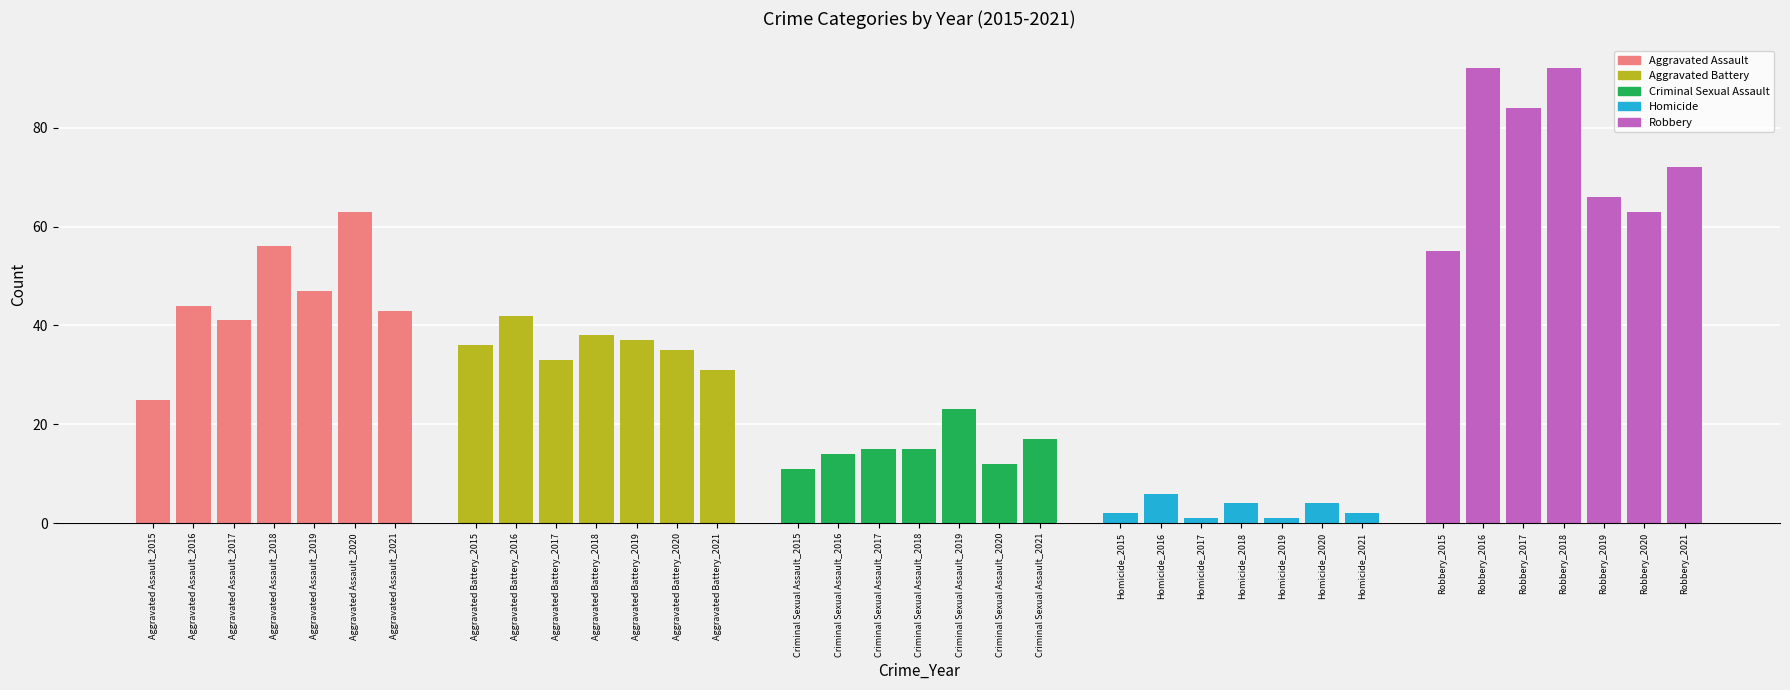

Reading right to left, list all the values displayed in this chart.

Aggravated Assault: 43	63	47	56	41	44	25
Aggravated Battery: 31	35	37	38	33	42	36
Criminal Sexual Assault: 17	12	23	15	15	14	11
Homicide: 2	4	1	4	1	6	2
Robbery: 72	63	66	92	84	92	55